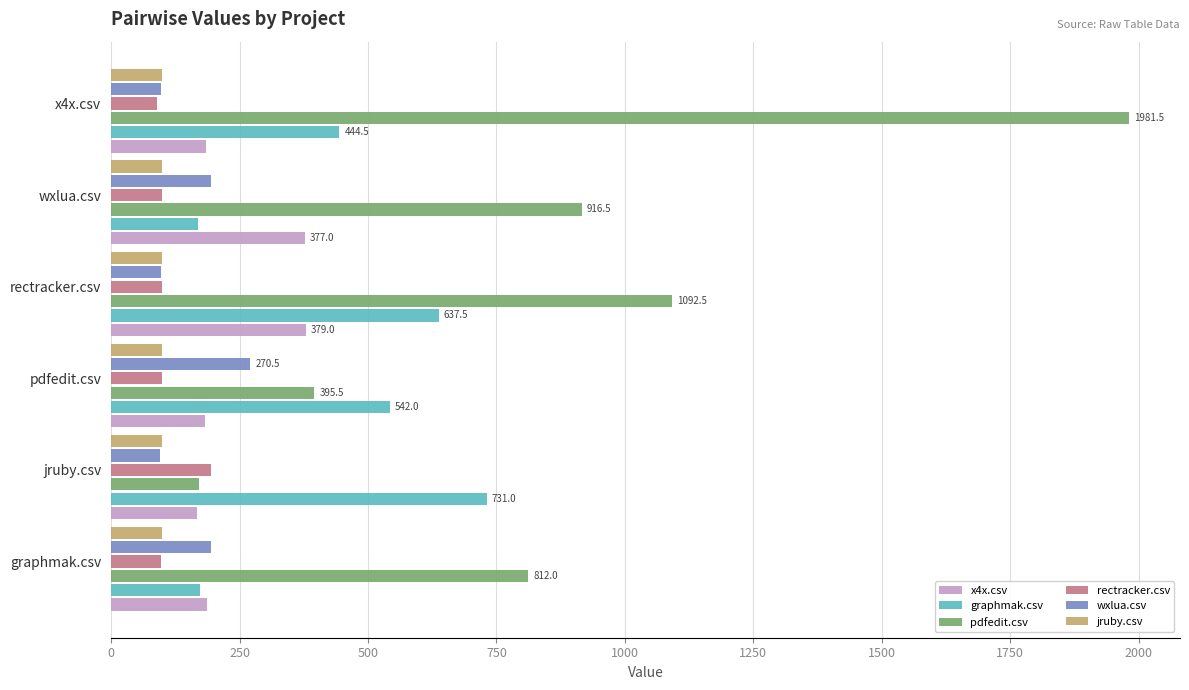

What is the sum of all pdfedit.csv values?

5369.0